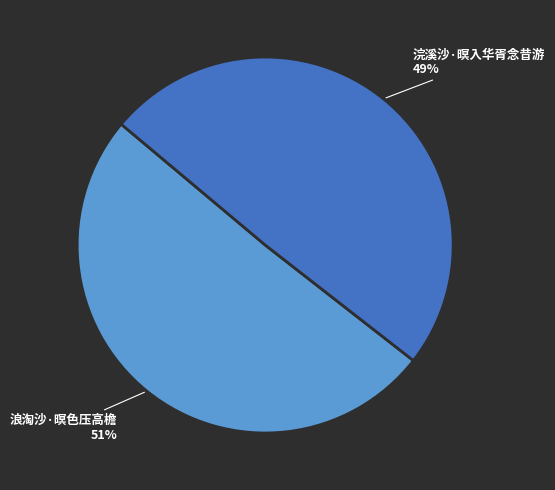

Which category accounts for the majority?

浪淘沙·暝色压高檐